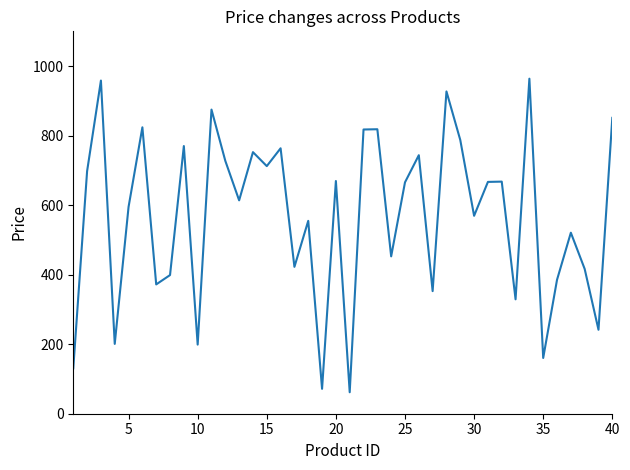

What is the difference between the maximum and minimum values?

902.0